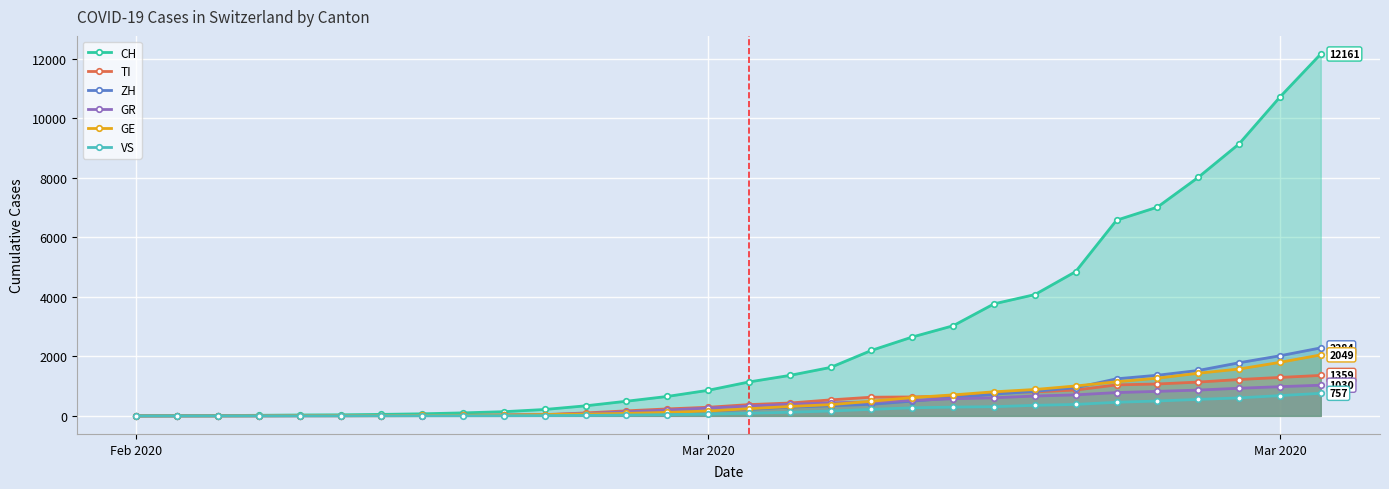

What is the label of the 1st point from the left?

Feb 2020